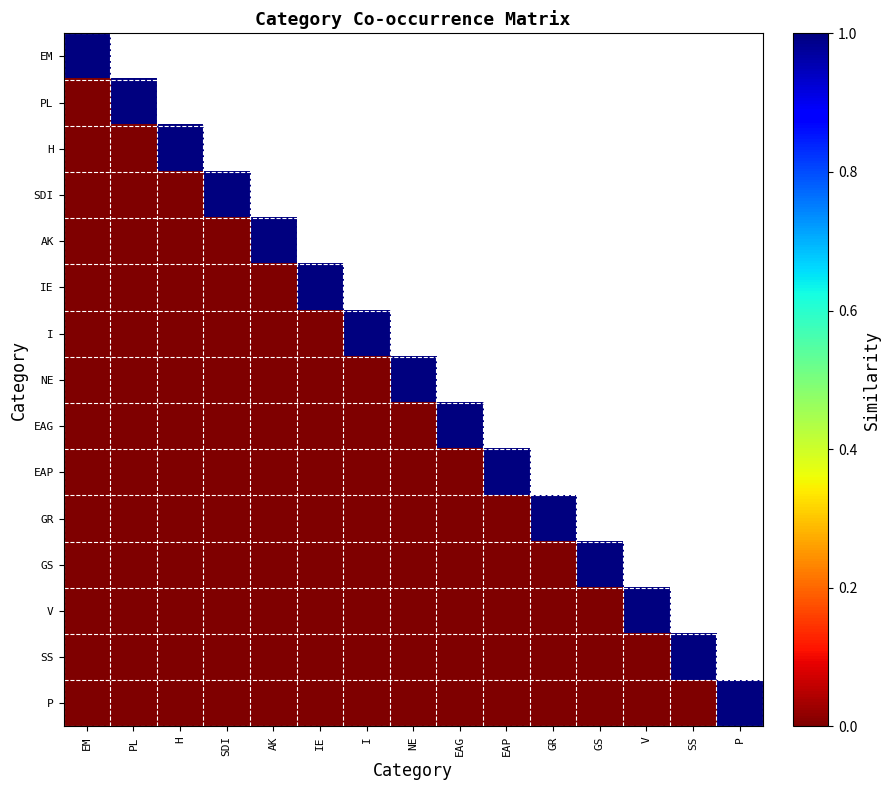

List the series in order of their peak value, lowest first.

EM, PL, H, SDI, AK, IE, I, NE, EAG, EAP, GR, GS, V, SS, P